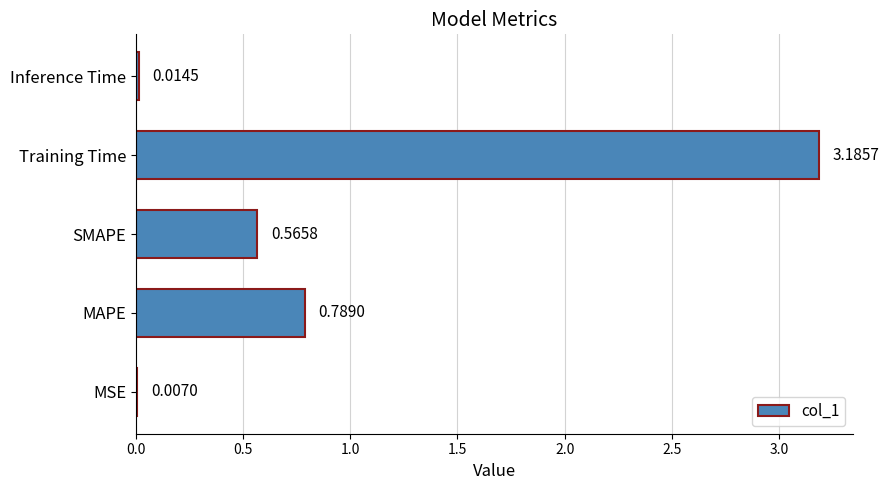

What is the change in value from MSE to MAPE?

+0.8